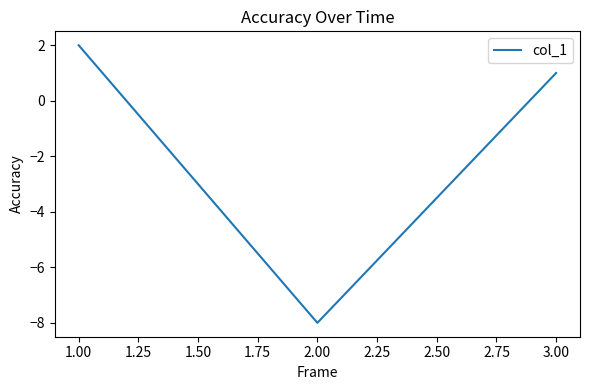

What is the minimum value shown in the chart?

-8